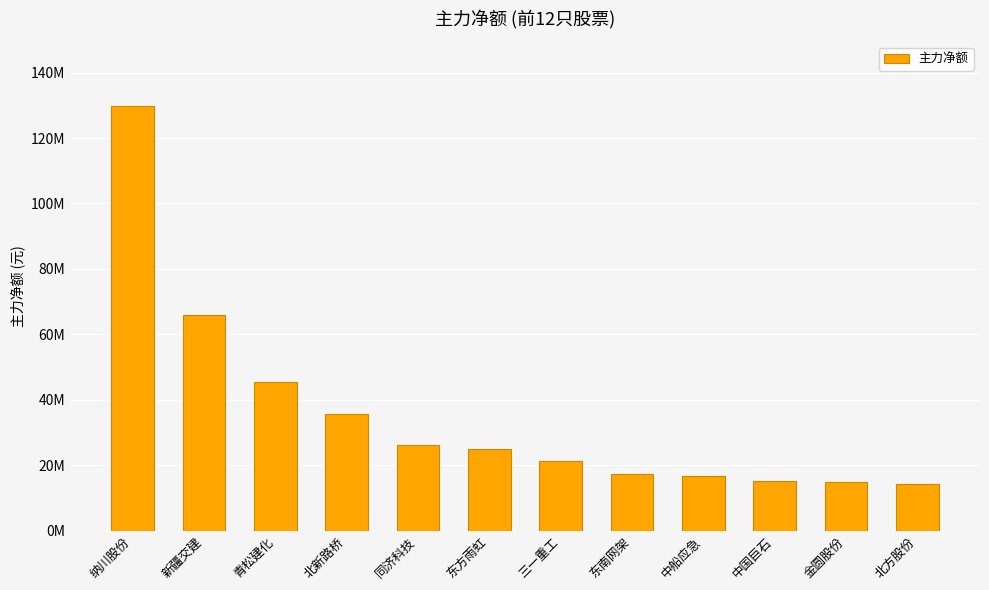

What is the value of the 2nd bar from the left?

66006261